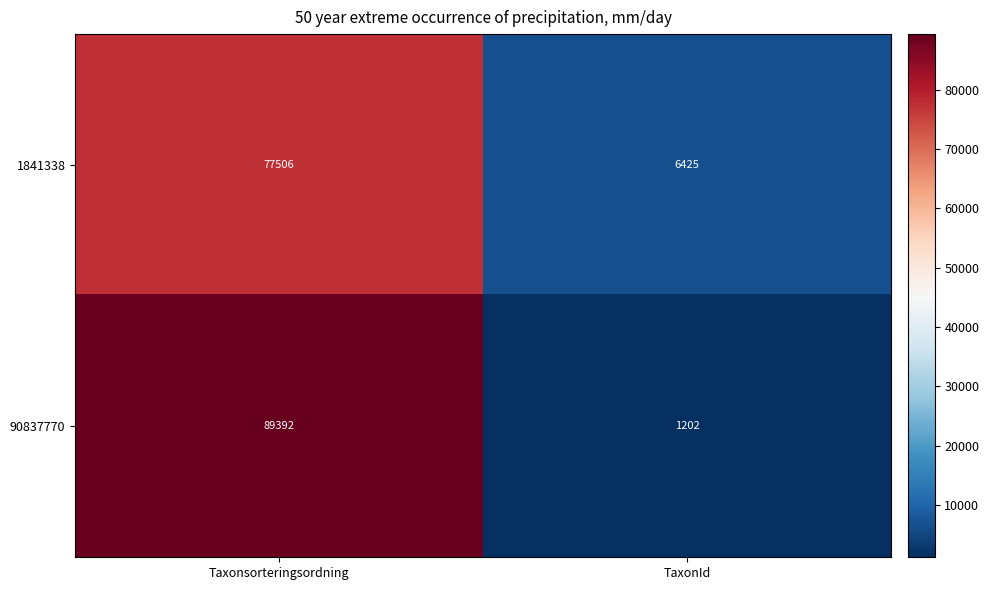

True or false: 1841338 has a value of 6425 at TaxonId.

True